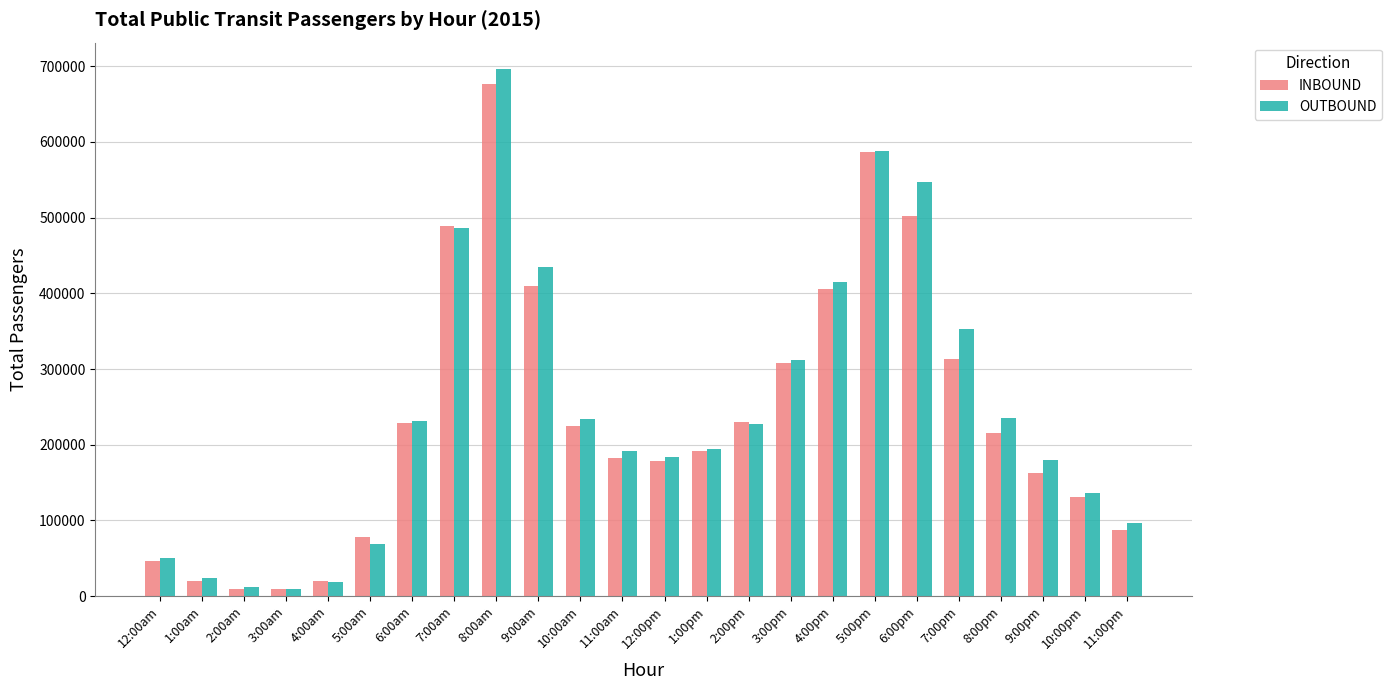

What is the spread (max minus min) of values at 4:00pm?

9300